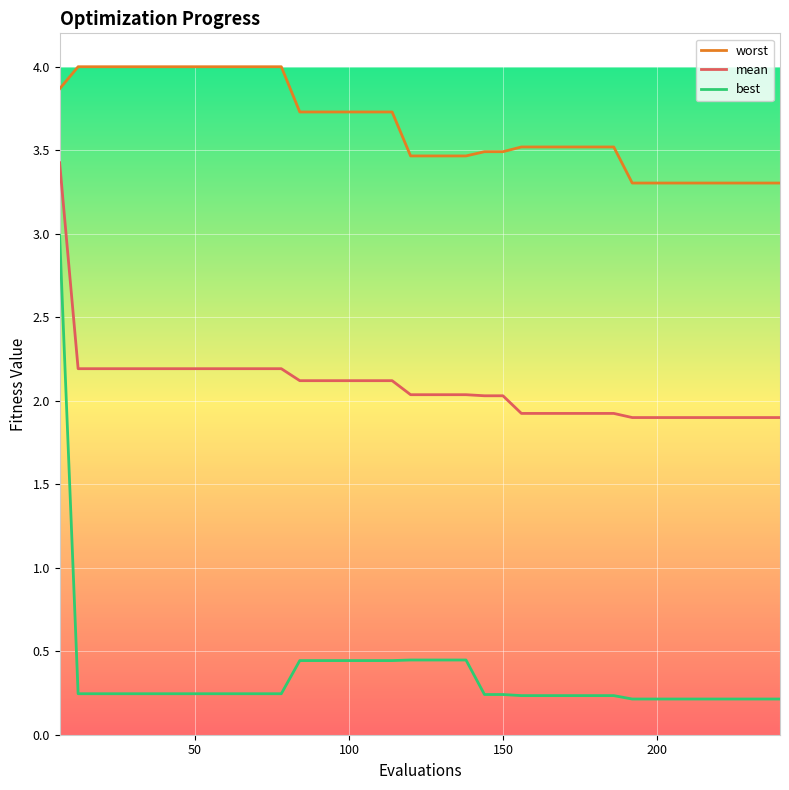

True or false: worst and mean intersect in this chart.

False